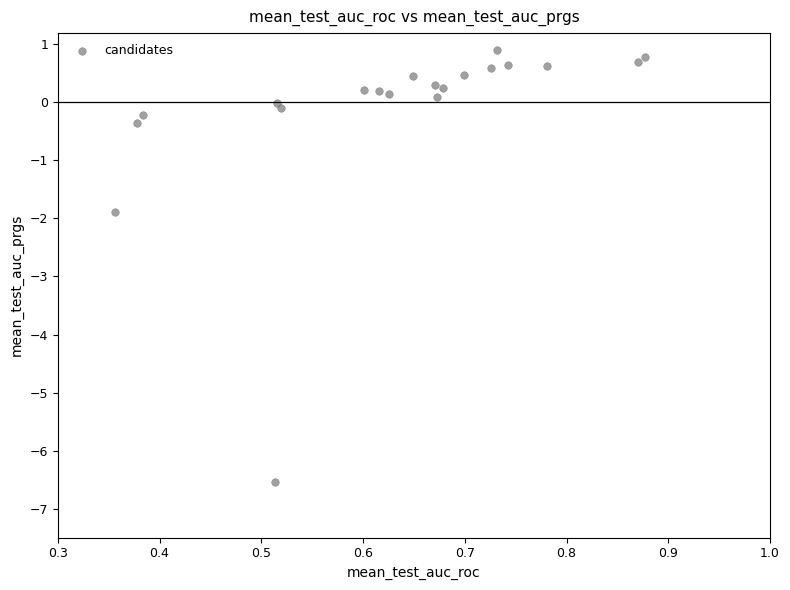

What Y value in the scatter plot is closest to -2?

-1.9